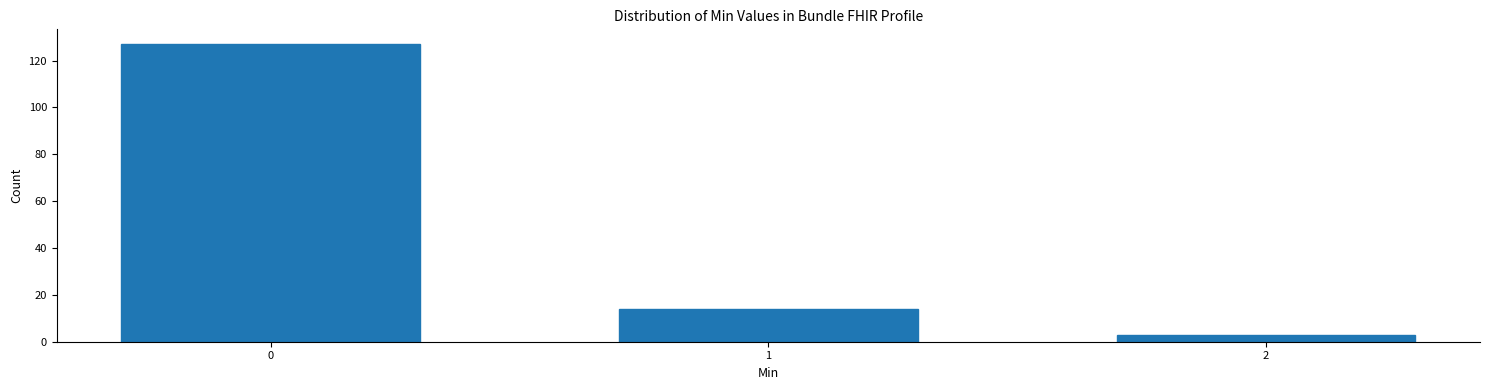

Reading right to left, what are all the values shown in this chart?

2=3	1=14	0=127